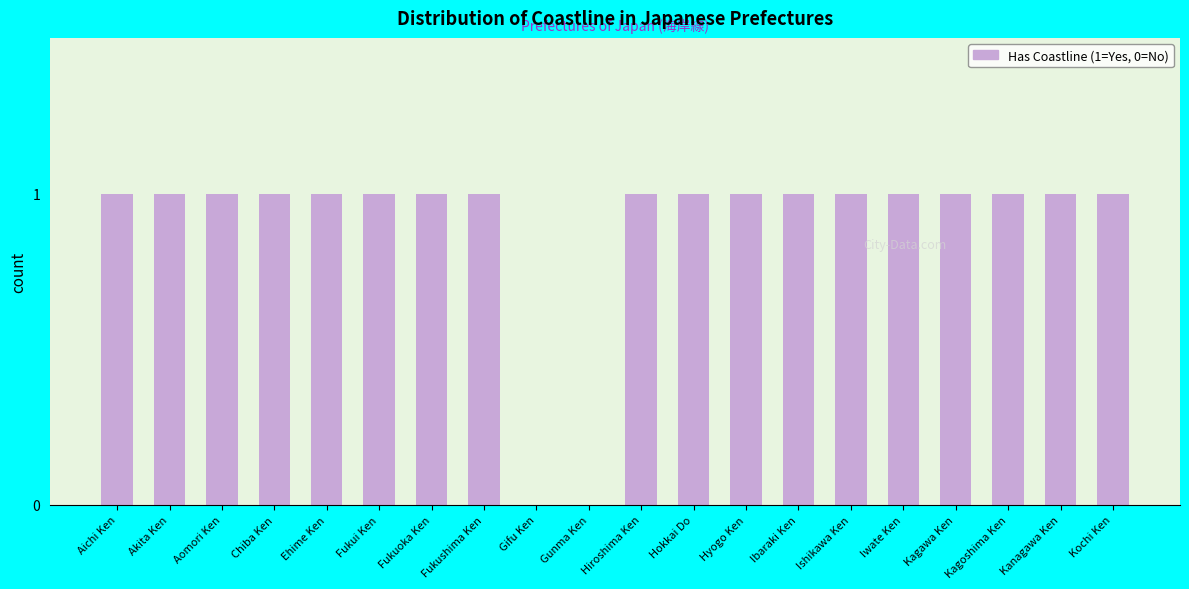

What is the sum of all values?

18